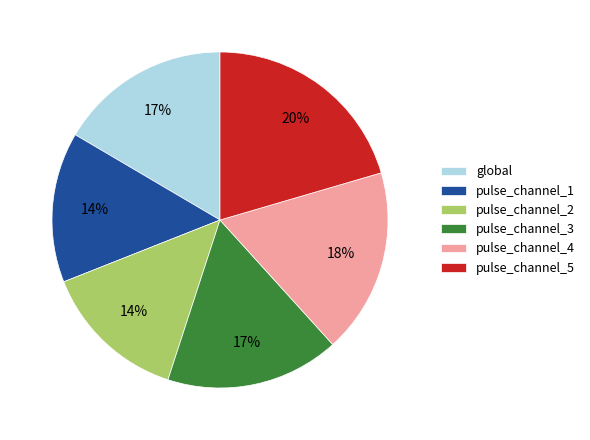

Is it true that pulse_channel_5 is 20% of the pie?

True